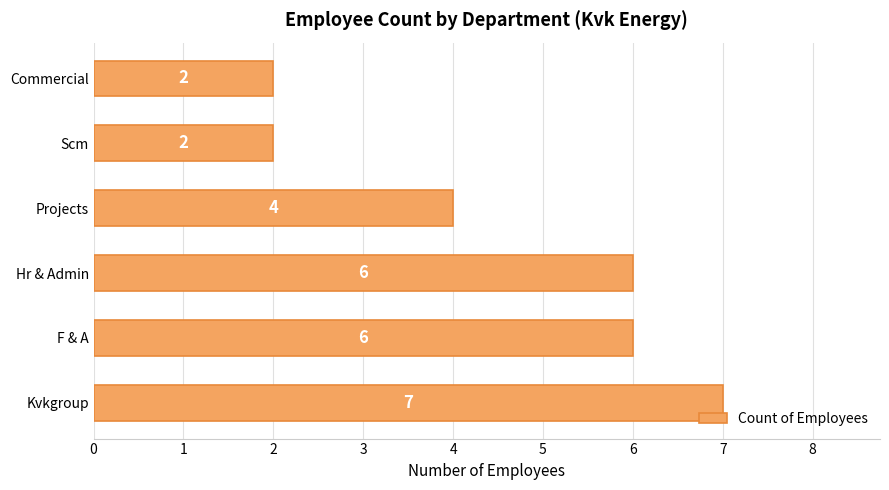

Reading bottom to top, what are all the values shown in this chart?

Kvkgroup=7	F & A=6	Hr & Admin=6	Projects=4	Scm=2	Commercial=2